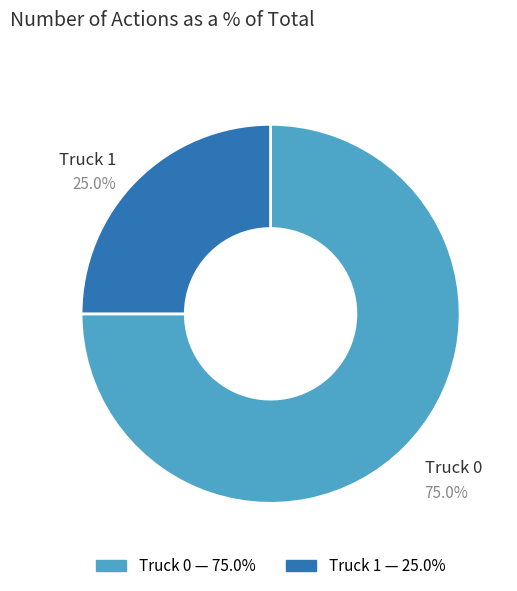

Which has a higher value, Truck 1 or Truck 0?

Truck 0